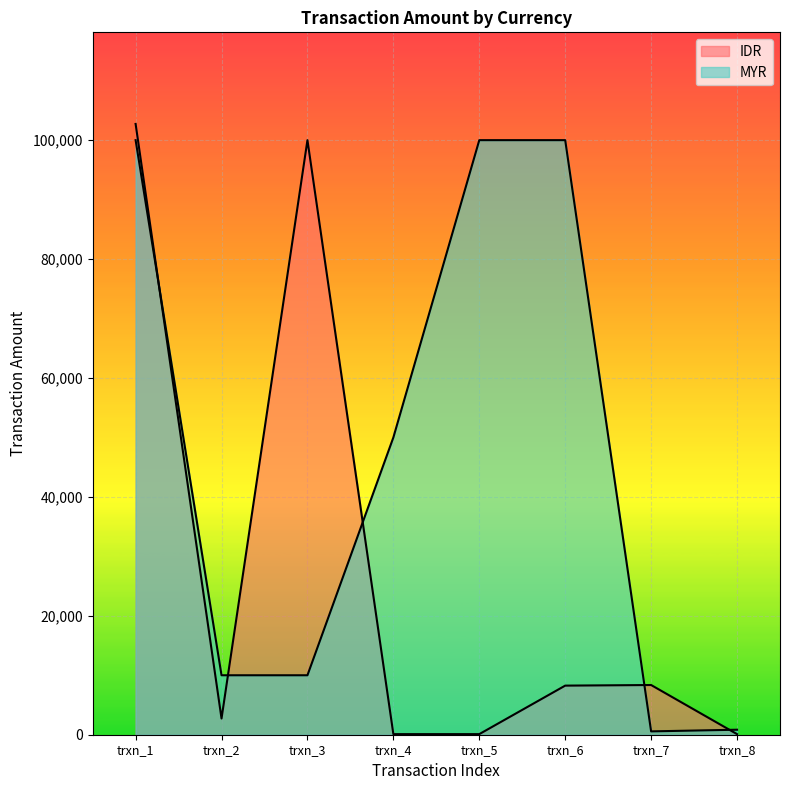

How many lines are shown in the chart?

2